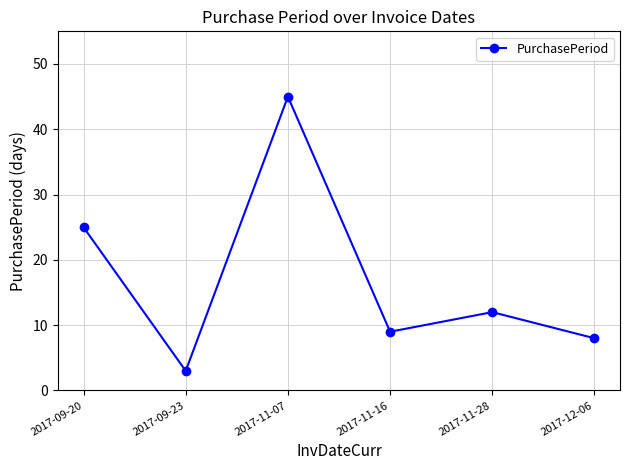

What is the change in value from 2017-11-07 to 2017-12-06?

-37